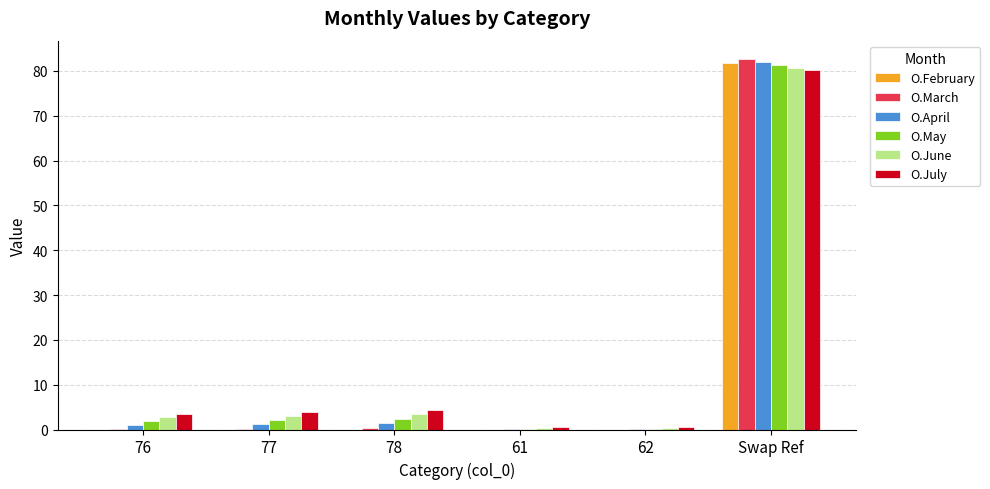

What is the sum of all O.April values?

85.7